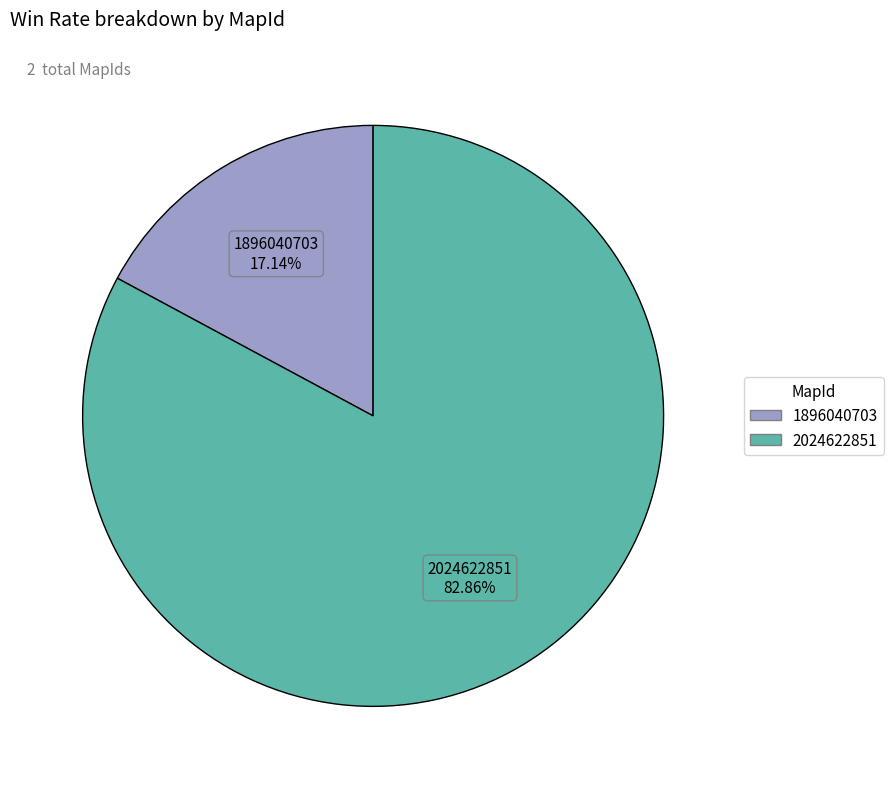

Which has a higher value, 2024622851 or 1896040703?

2024622851